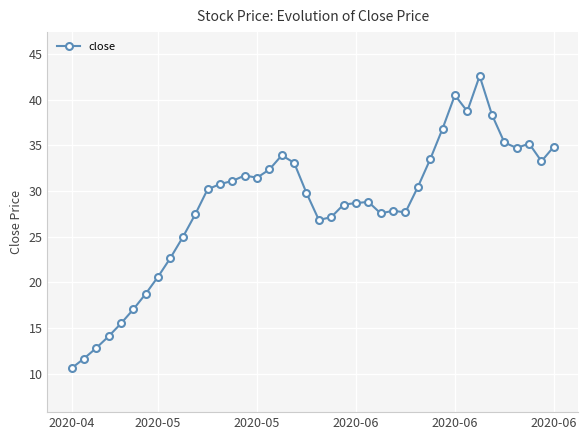

What is the value of the 10th point from the left?

24.9